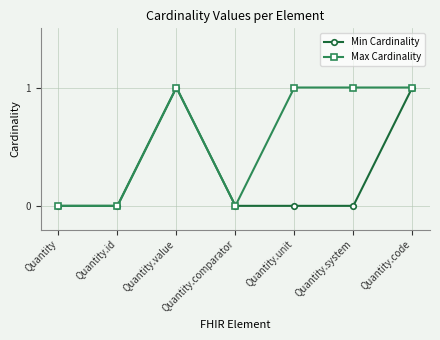

What position from the right is Quantity.system?

2